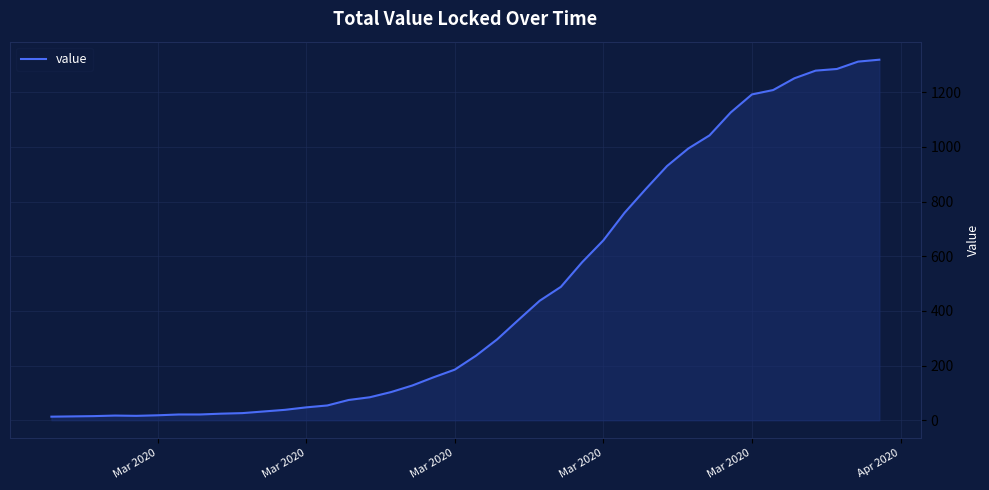

What is the difference between the maximum and minimum values?

1306